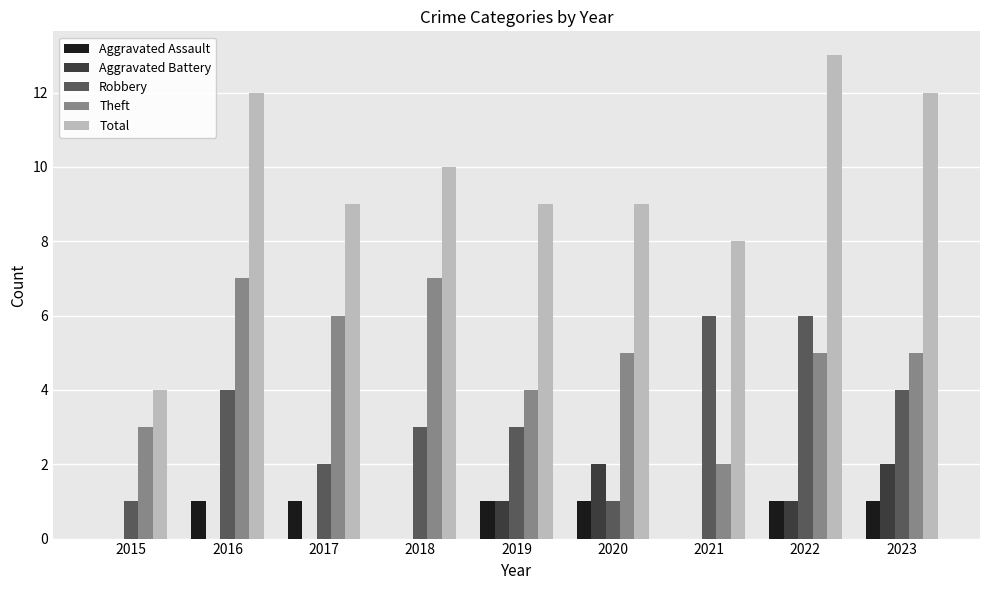

What are all the series names shown in the legend?

Aggravated Assault, Aggravated Battery, Robbery, Theft, Total